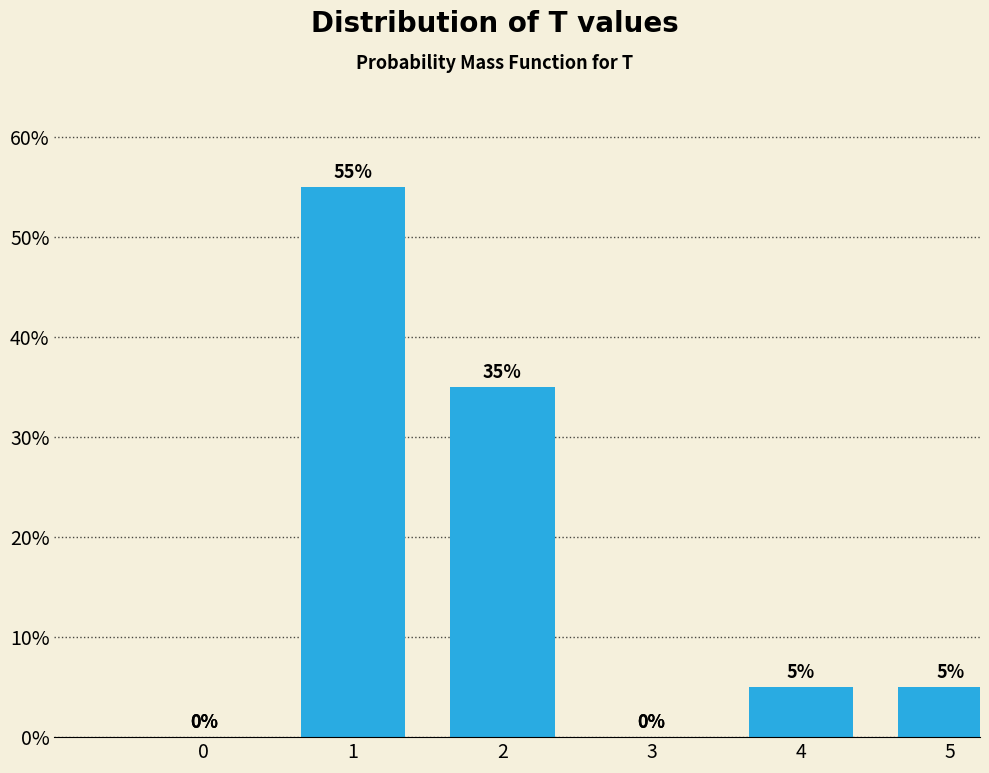

Reading left to right, list all the values displayed in this chart.

0=0.0	1=55.0	2=35.0	3=0.0	4=5.0	5=5.0